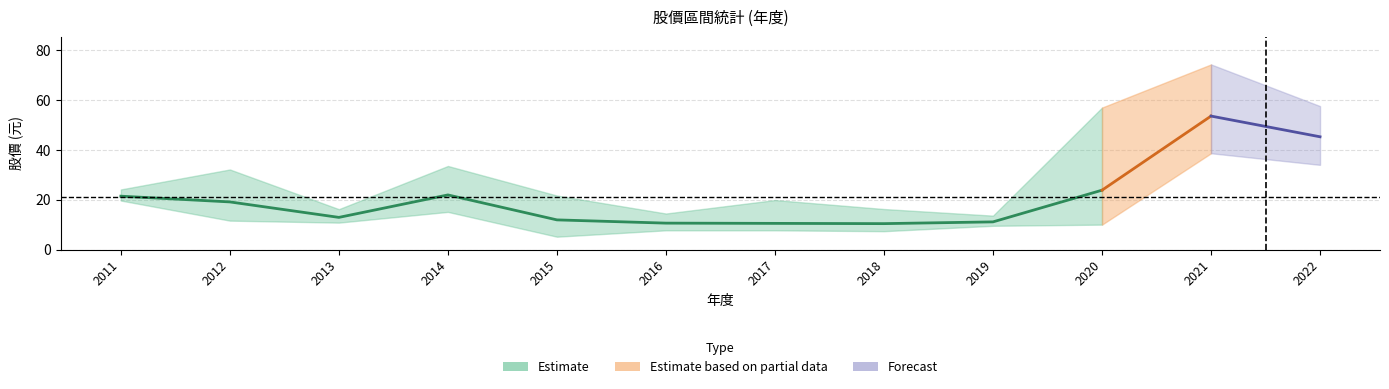

What is the value of the 最低股價(元) point at the 9th from the left?

9.5